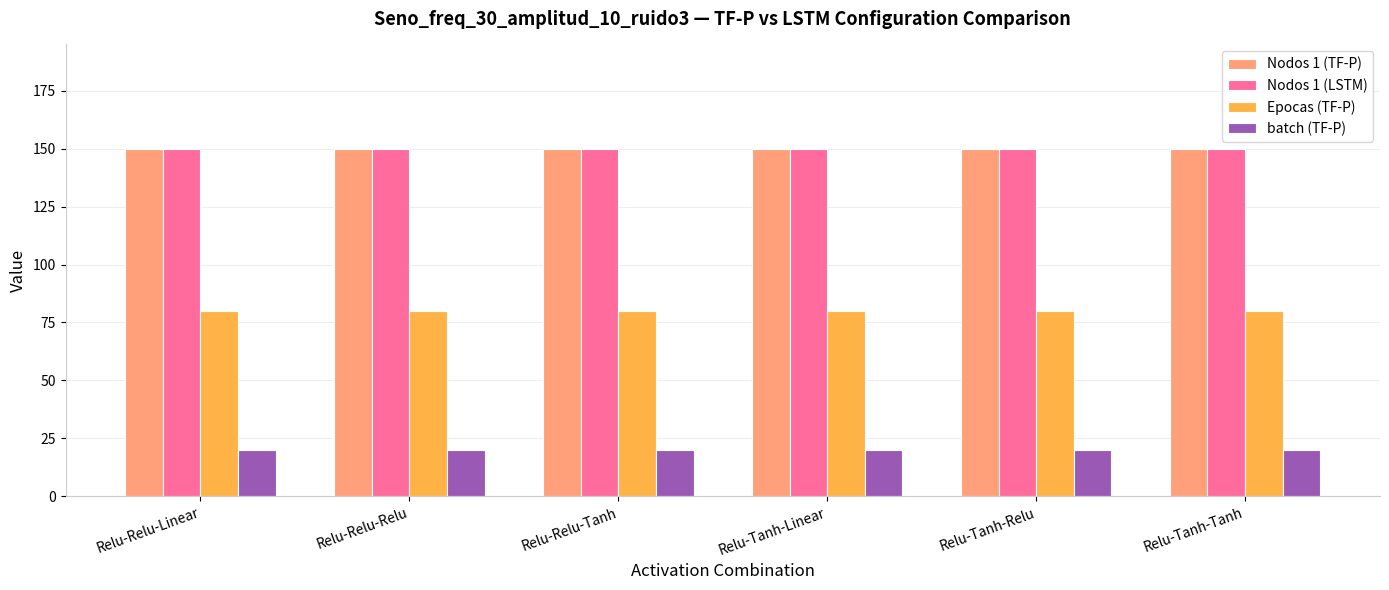

What value does the batch (TF-P) series have at Relu-Tanh-Tanh?

20